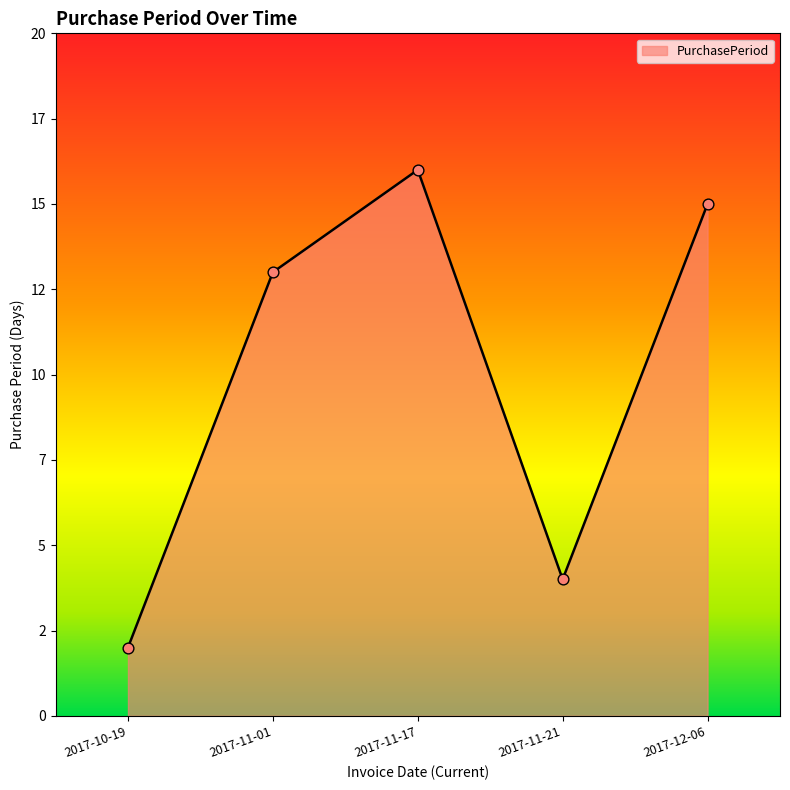

What is the ratio of the value at 2017-12-06 to the value at 2017-11-01?

1.2